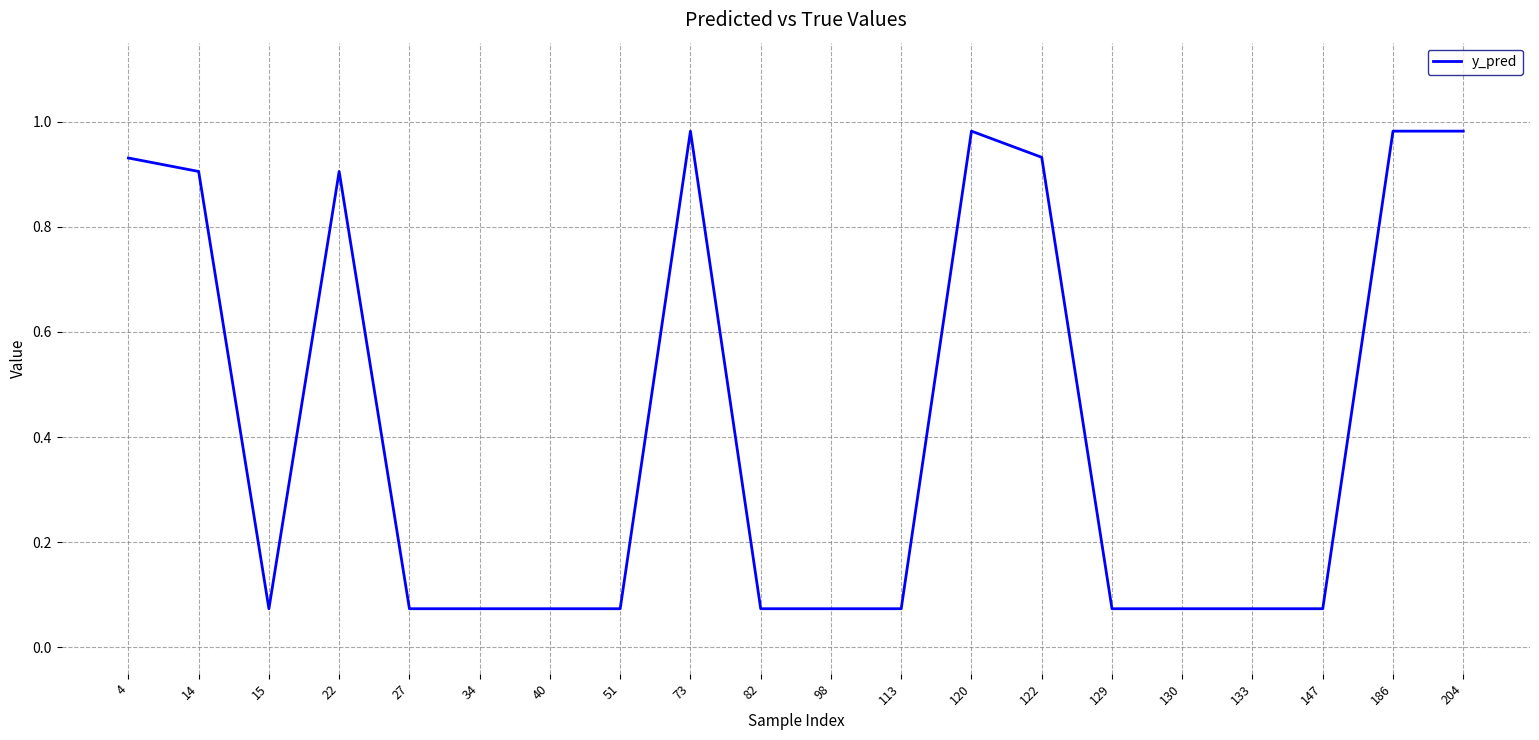

Is it true that the value at 4 is 0.3?

False